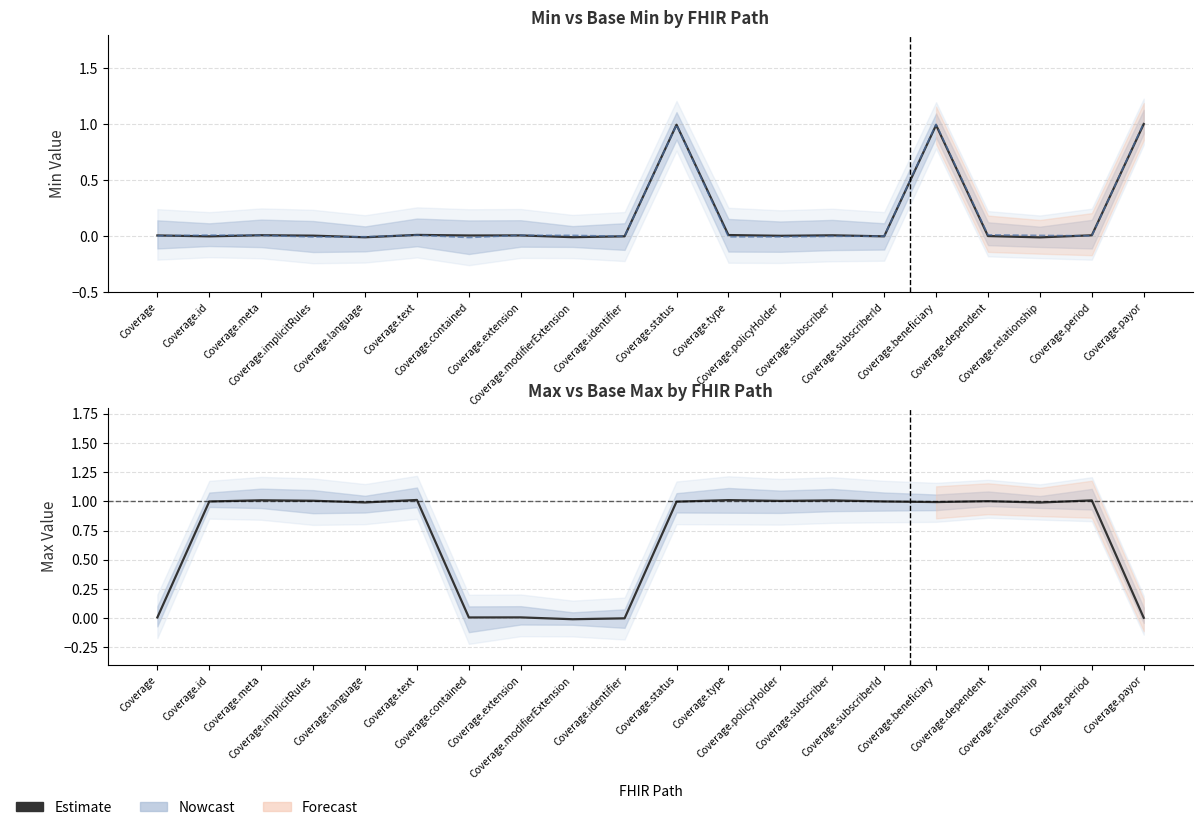

Where is the first local minimum?

Coverage.language